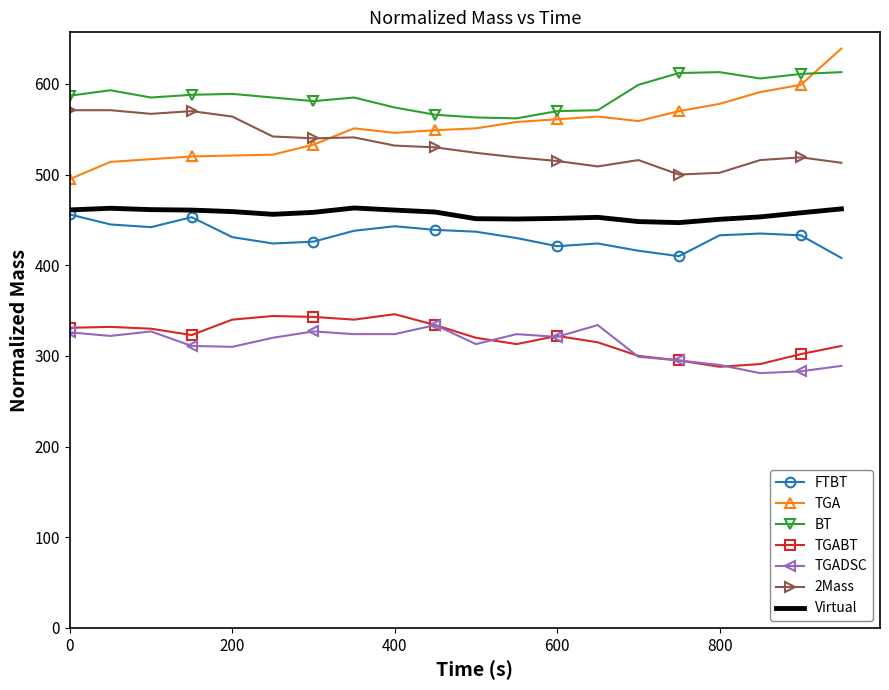

What is the maximum value for TGABT?

346.0